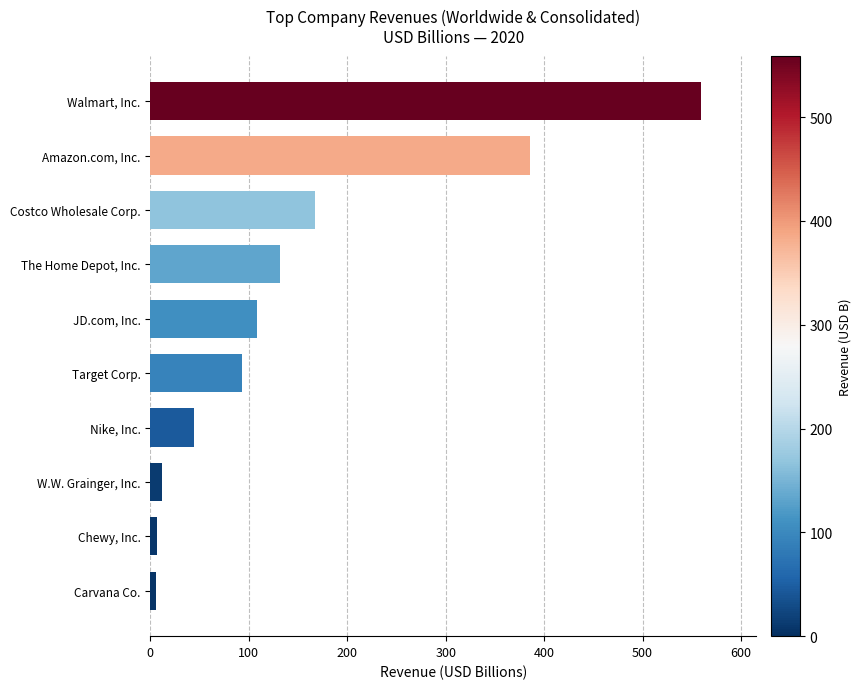

What is the average value?

151.5